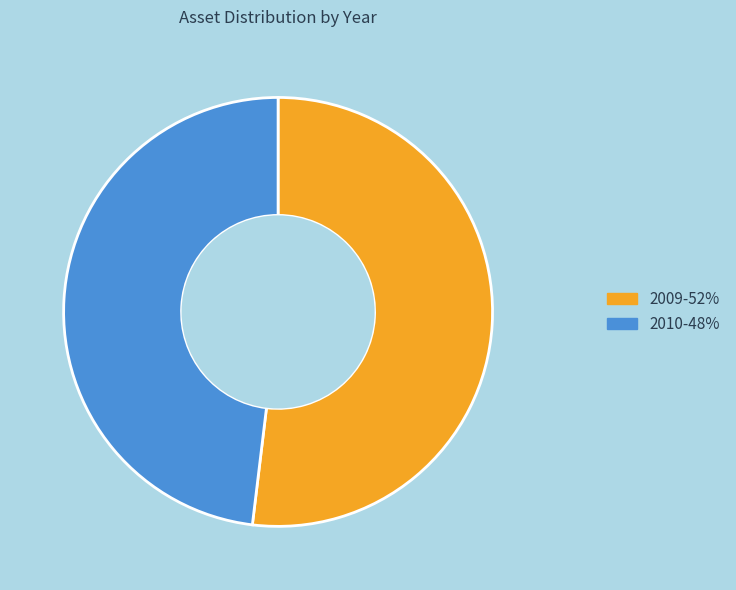

How many slices are in this pie chart?

2